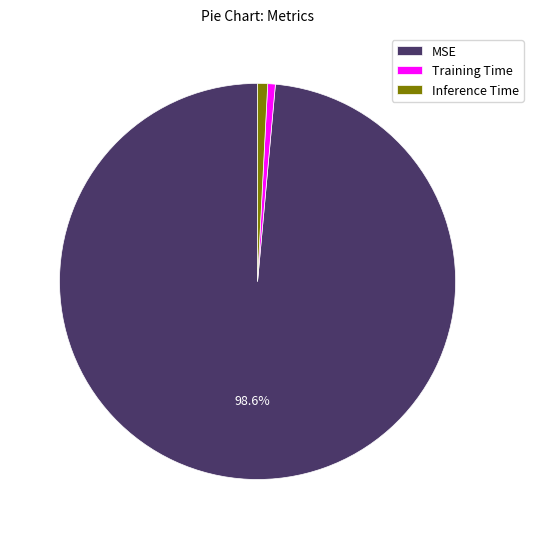

To the nearest percent, what is the difference between the MSE and Training Time slice percentages?

98%